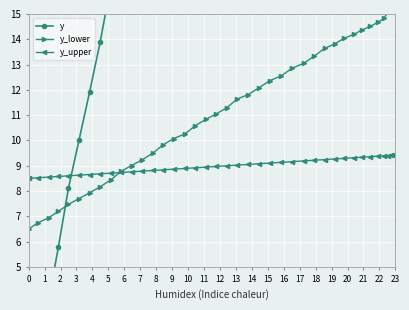

What are all the series names shown in the legend?

y, y_lower, y_upper